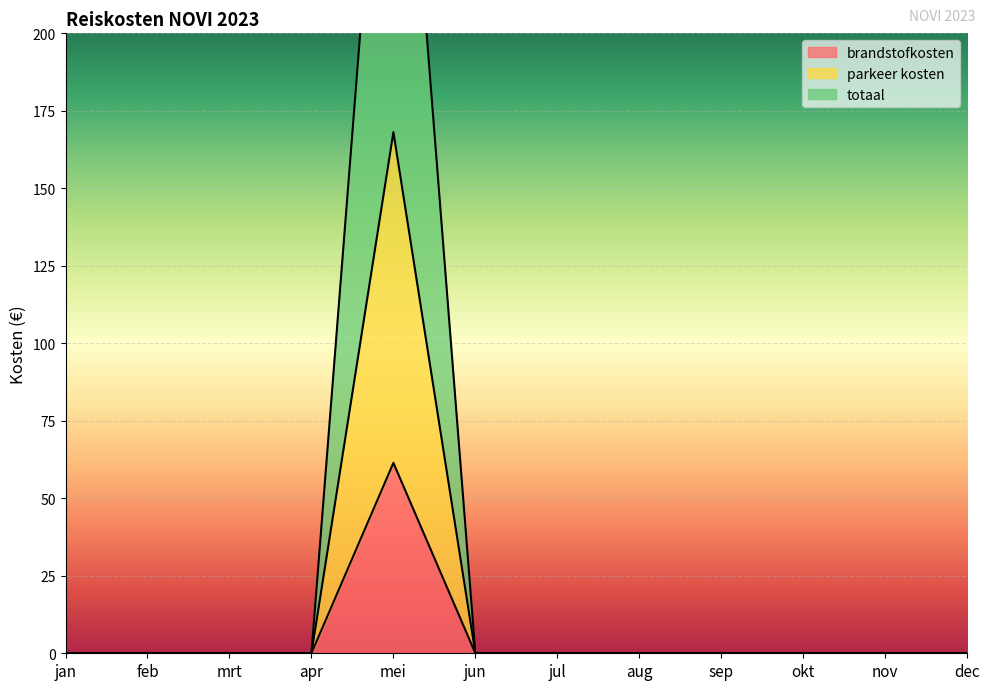

List the series in order of their peak value, lowest first.

brandstofkosten, parkeer kosten, totaal